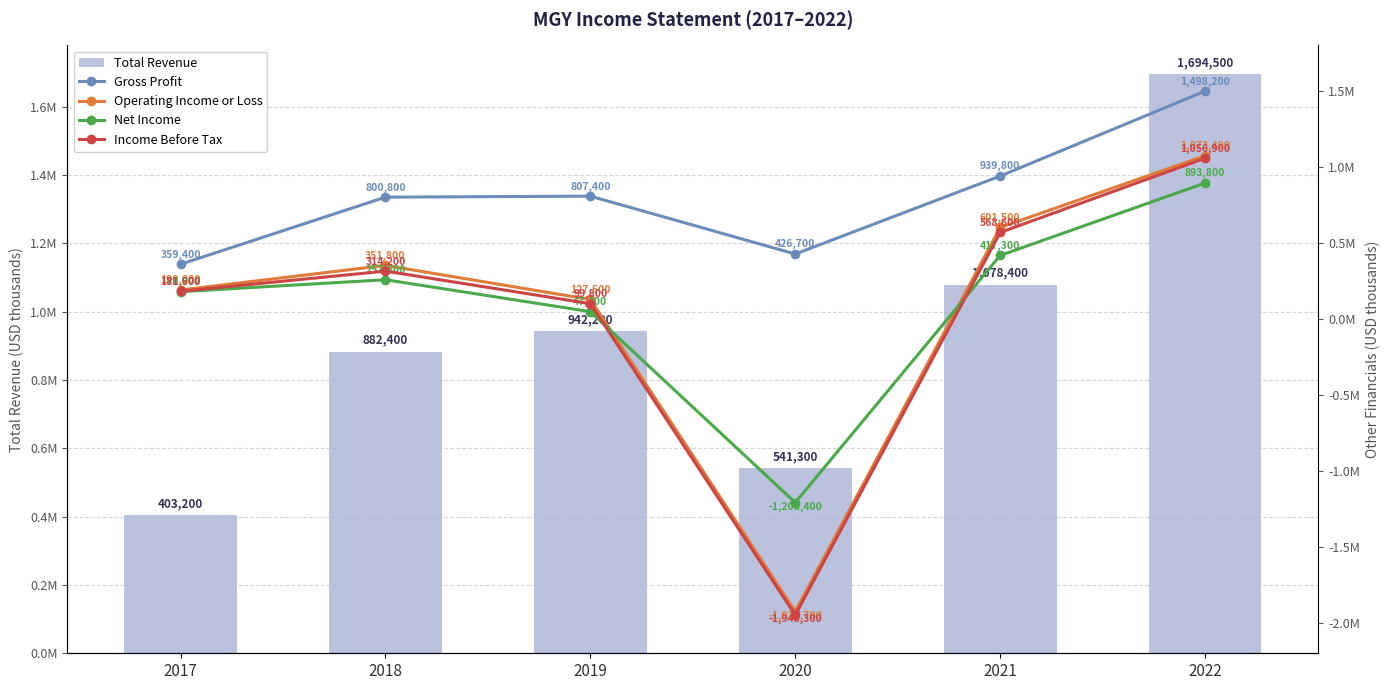

What are all the series names shown in the legend?

Total Revenue, Gross Profit, Operating Income or Loss, Net Income, Income Before Tax